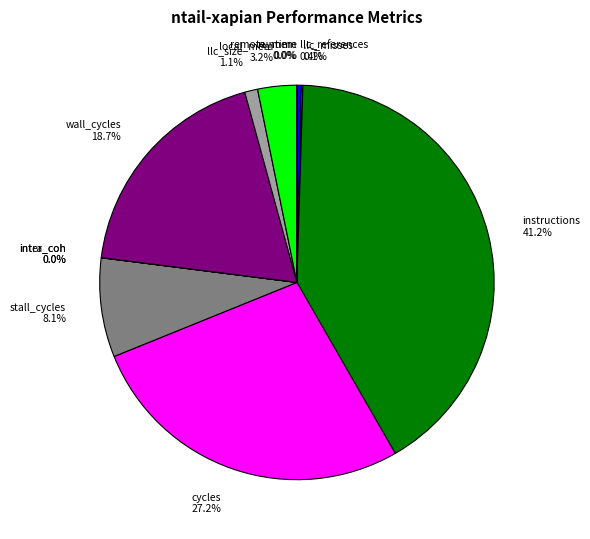

To the nearest percent, what portion does wall_cycles represent?

19%